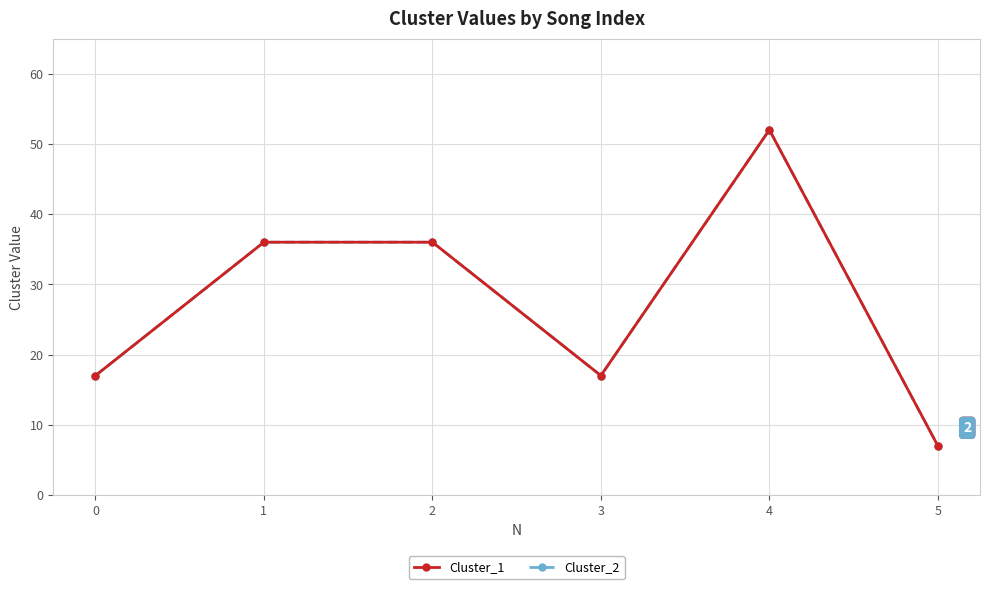

Does the chart have visible grid lines?

Yes